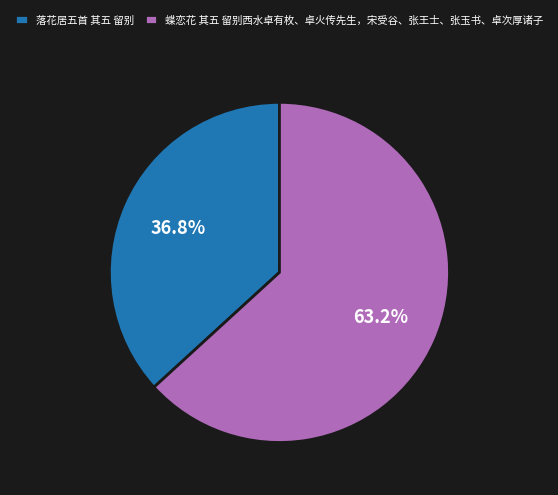

How many segments does this pie chart have?

2